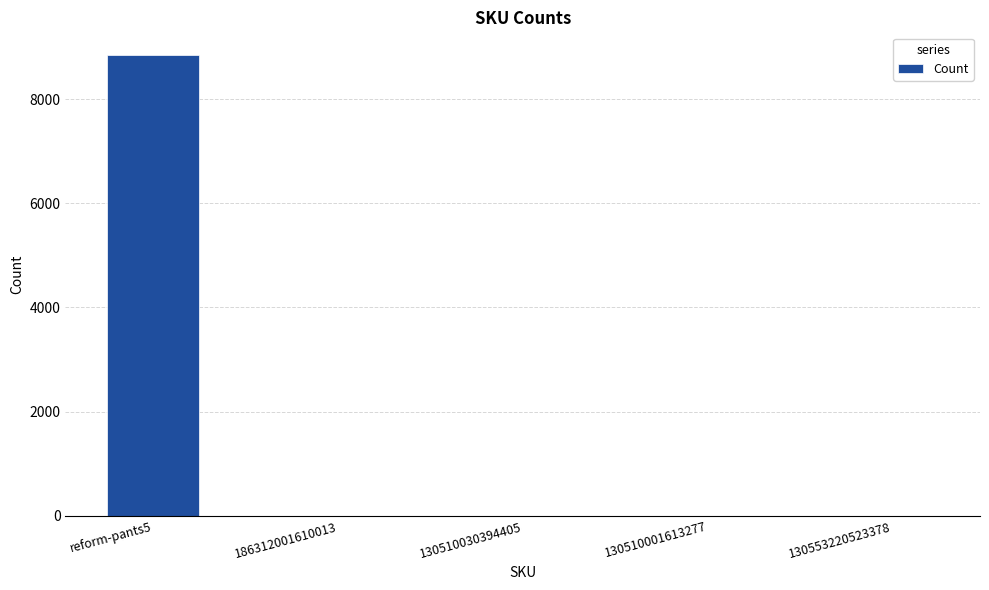

The chart shows a value of 4 at 186312001610013. True or false?

True